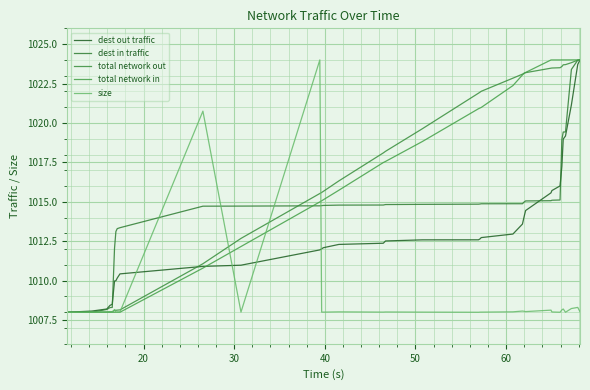

What is the highest value of the total network out series?

1024.0